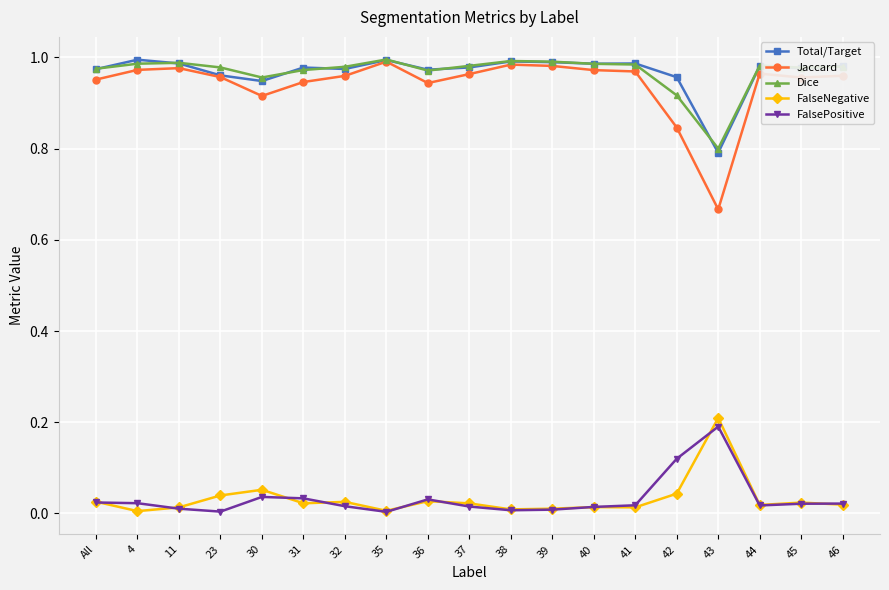

The Dice series shows 0.3 at 37. True or false?

False